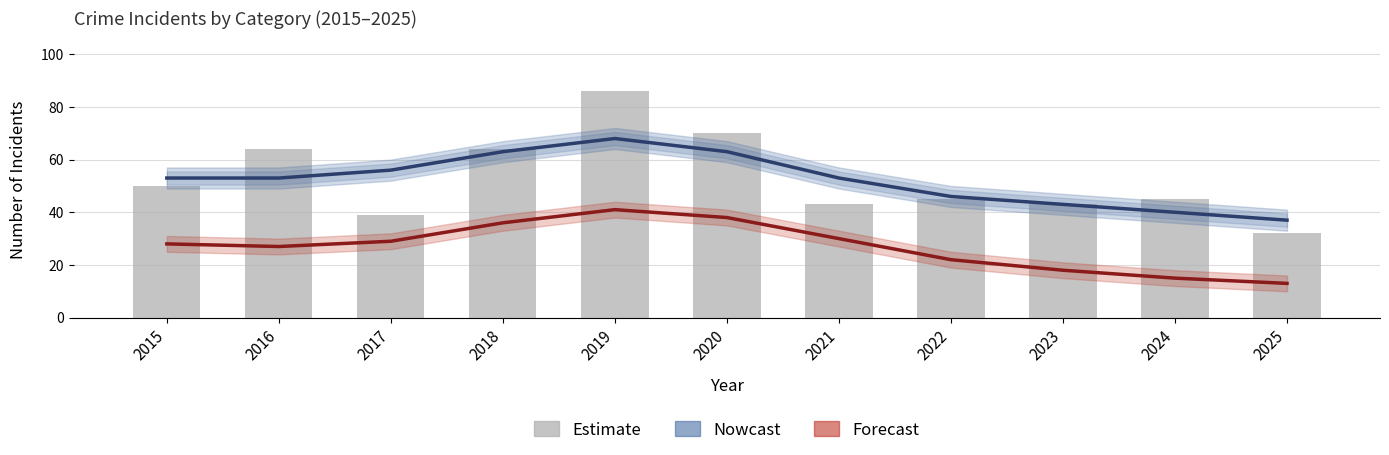

How many data points in Nowcast (Total) are less than 53?

4